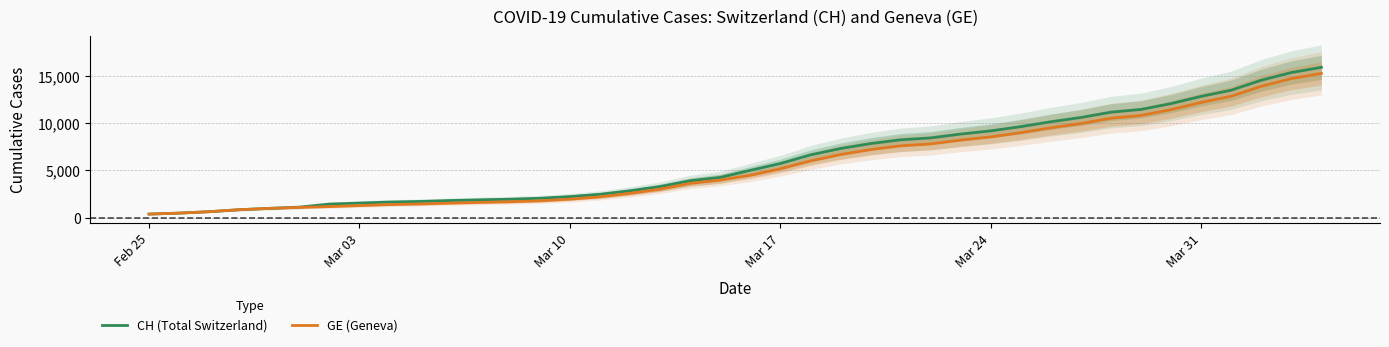

What is the maximum value for CH (Total Switzerland)?

15926